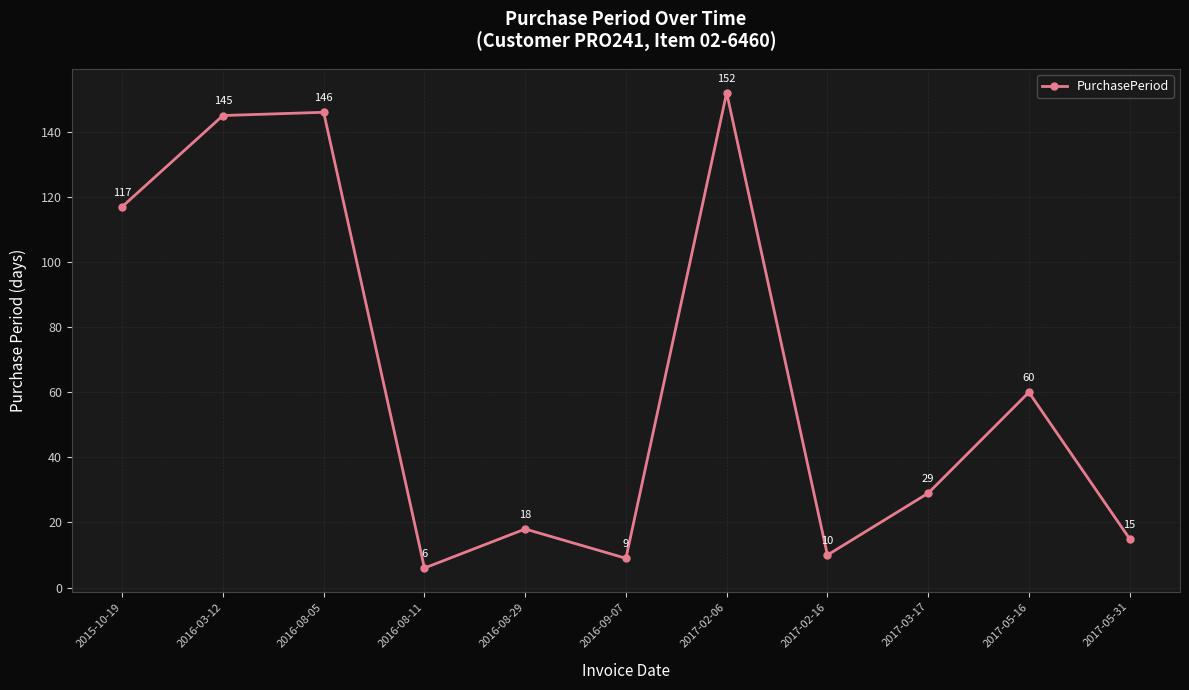

What is the greatest value displayed?

152